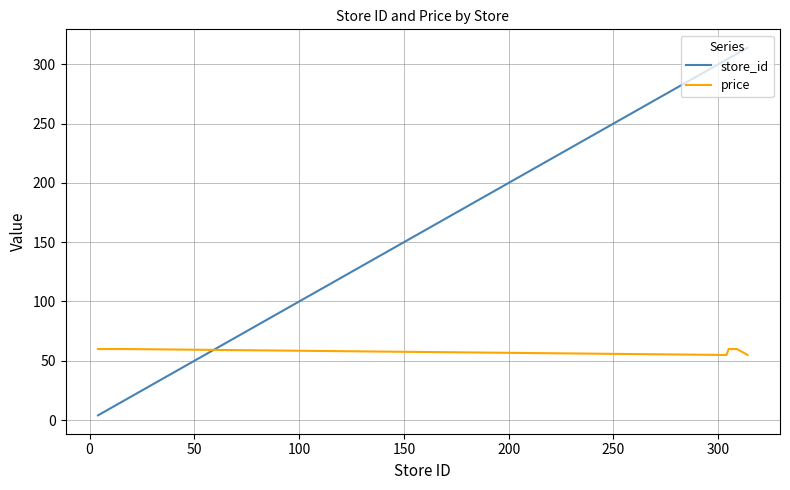

Which series ends up on top after the final intersection of price and store_id?

store_id